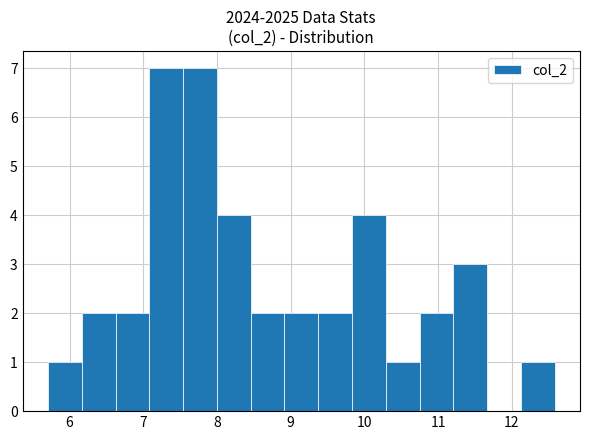

Reading left to right, list every bar in this chart as the range it spans on the x-axis followed by its height. Neither the bar edges nor the heights are printed on the chart, so give them approximately, as read against the axes.

5.7 to 6.2: 1
6.2 to 6.6: 2
6.6 to 7.1: 2
7.1 to 7.5: 7
7.5 to 8.0: 7
8.0 to 8.5: 4
8.5 to 8.9: 2
8.9 to 9.4: 2
9.4 to 9.8: 2
9.8 to 10.3: 4
10.3 to 10.7: 1
10.7 to 11.2: 2
11.2 to 11.7: 3
11.7 to 12.1: 0
12.1 to 12.6: 1